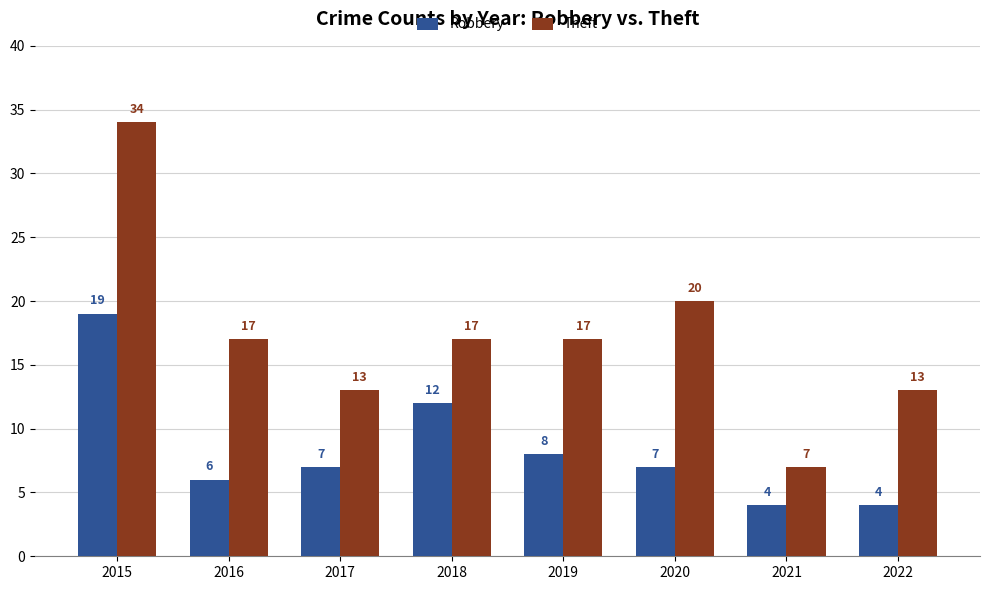

Count the Theft values in the range 13 to 20.

6